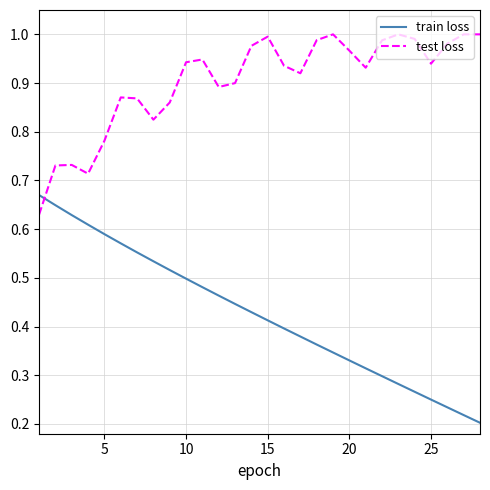

Which series has the largest range (max minus min)?

train loss